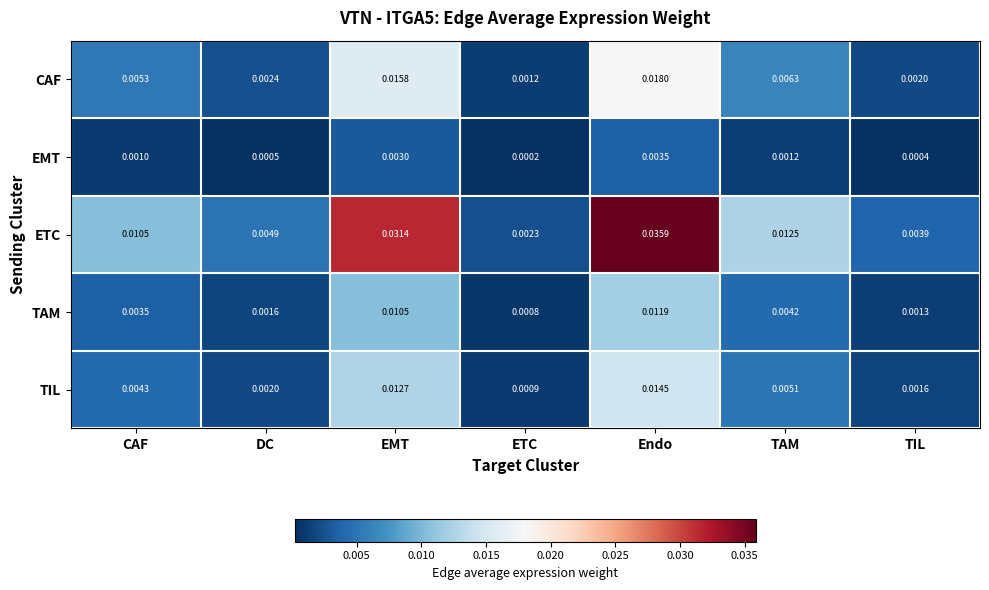

How many categories are shown in the chart?

7